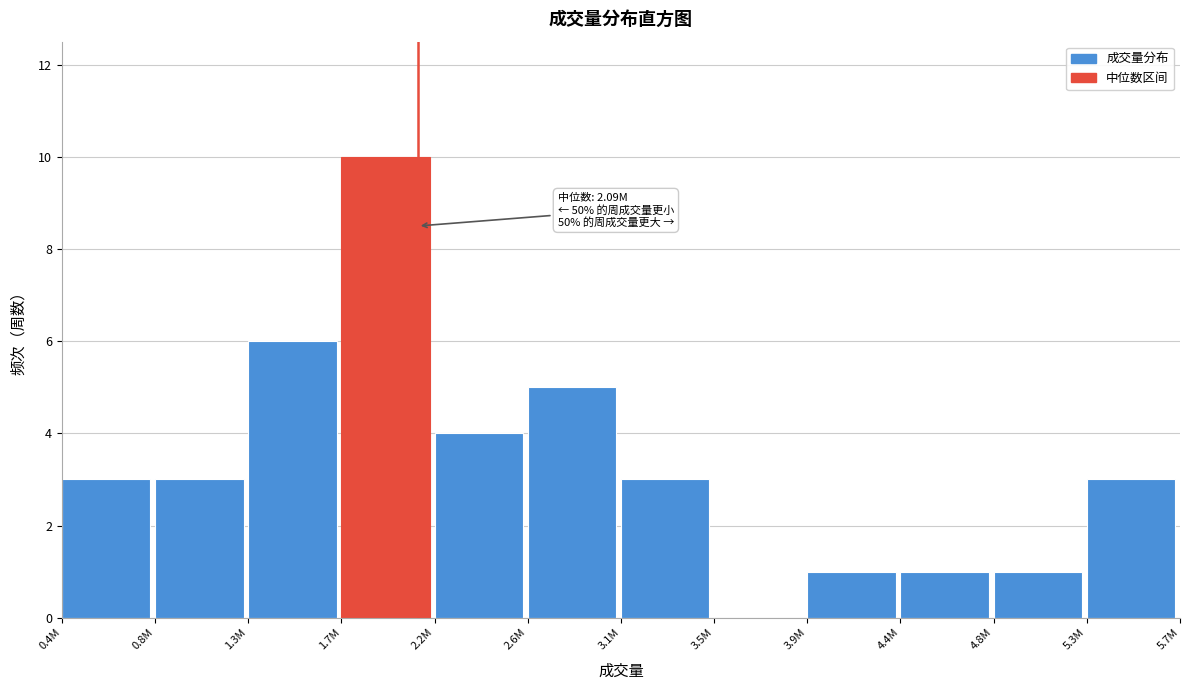

Reading right to left, what are all the values shown in this chart?

5.3M=3	4.8M=1	4.4M=1	3.9M=1	3.5M=0	3.1M=3	2.6M=5	2.2M=4	1.7M=10	1.3M=6	0.8M=3	0.4M=3